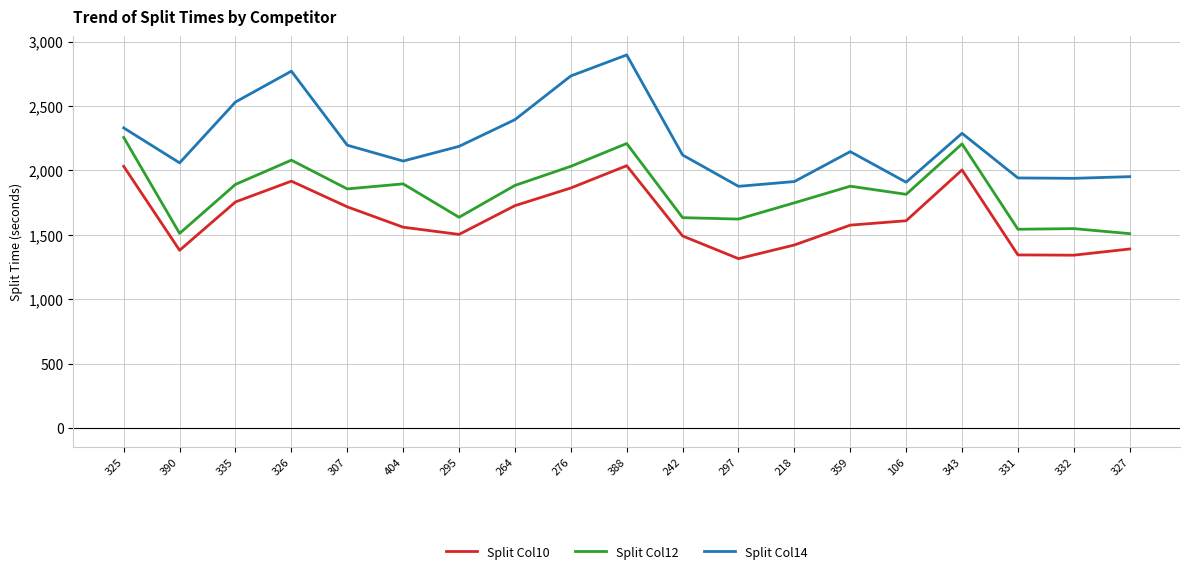

What is the maximum value for Split Col10?

2037